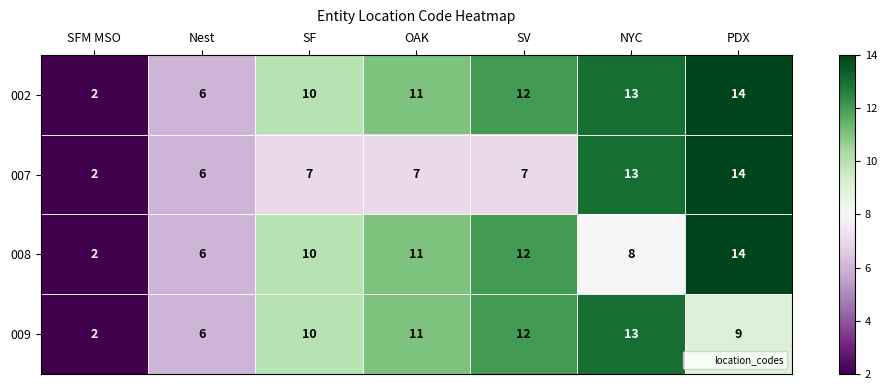

What is the spread (max minus min) of values at OAK?

4